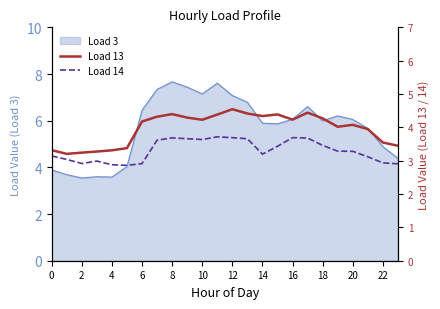

Is it true that Load 3 equals 3.5 at 2?

True